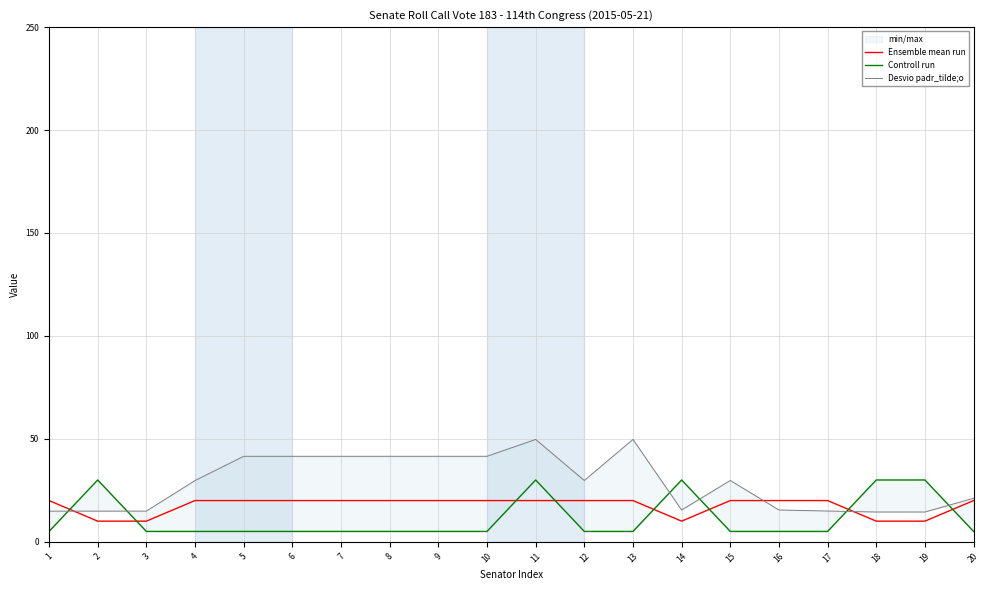

At how many categories does at least one series exceed 5?

20